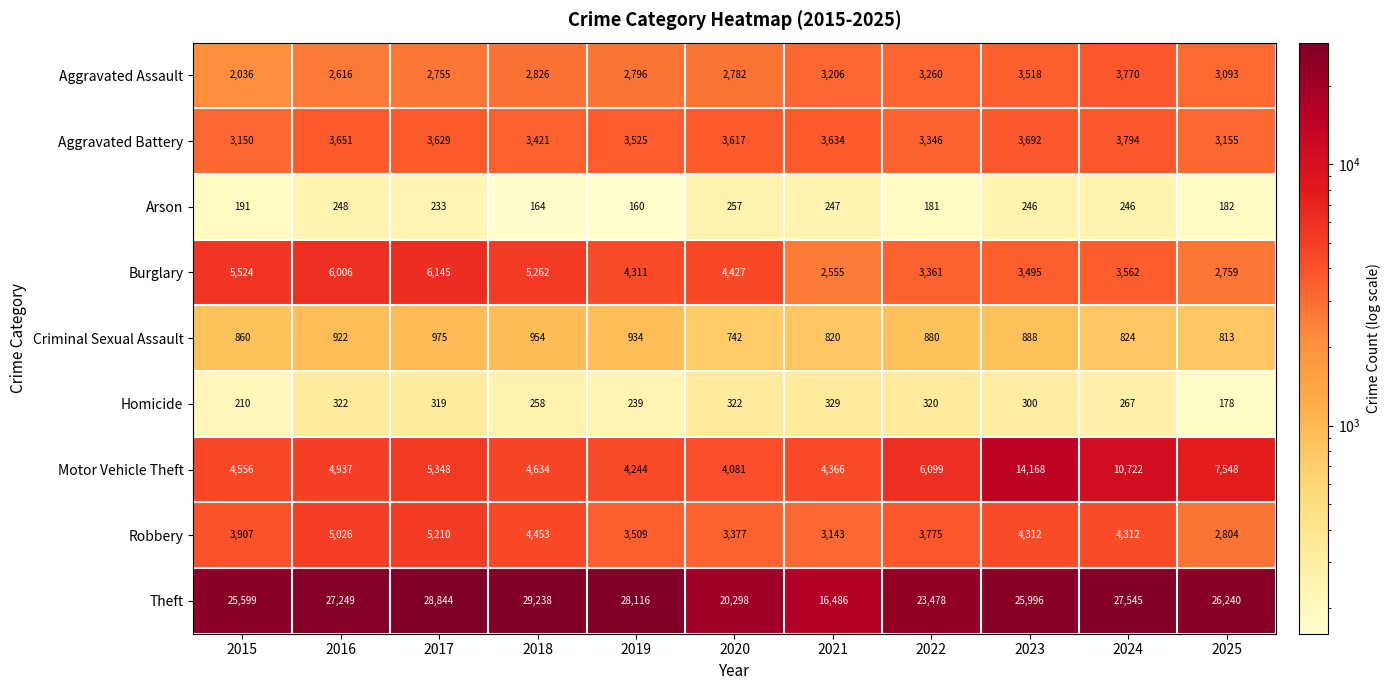

At 2022, list the series in order from largest to smallest.

Theft, Motor Vehicle Theft, Robbery, Burglary, Aggravated Battery, Aggravated Assault, Criminal Sexual Assault, Homicide, Arson